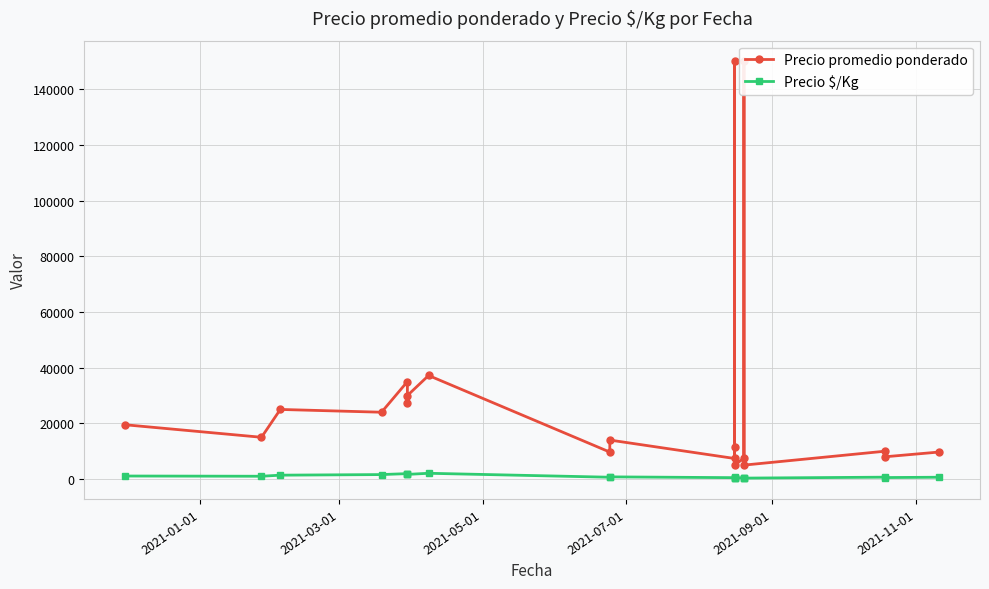

What is the difference between the maximum and minimum values in the Precio $/Kg series?

1734